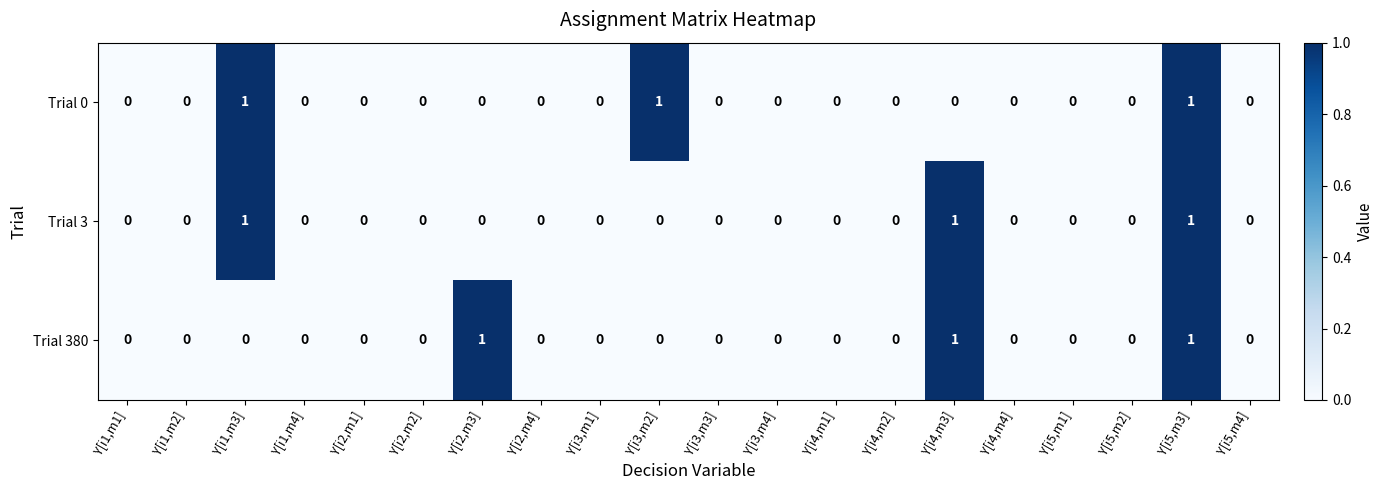

True or false: Trial 380 has a value of 0 at Y[i1,m2].

True